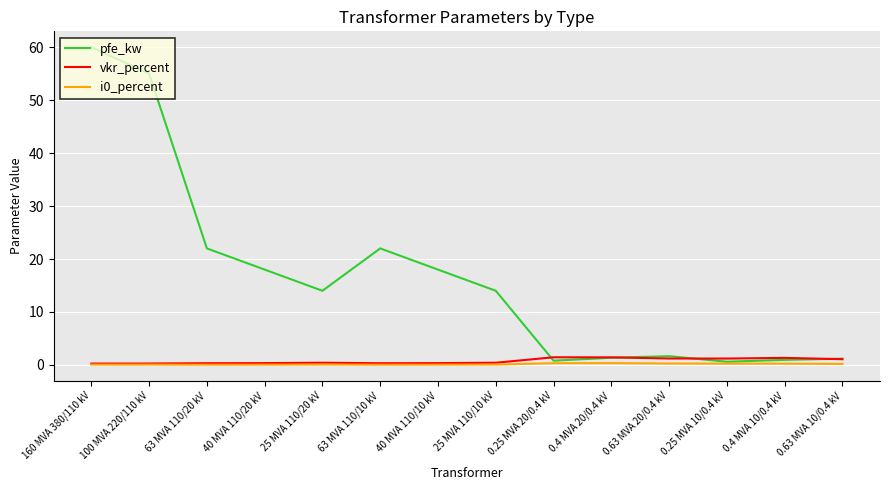

Which series has the widest spread of values?

pfe_kw